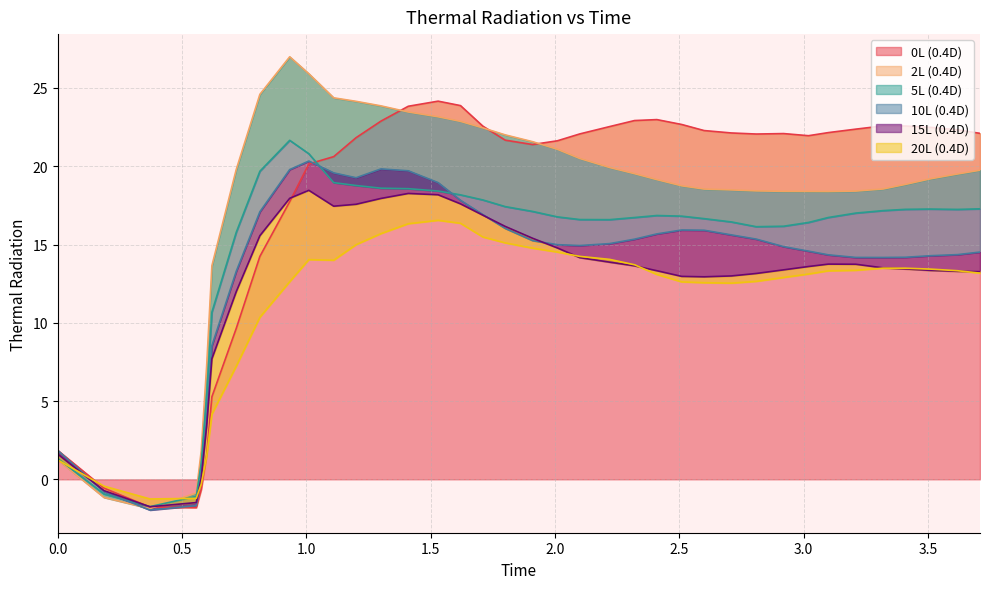

What is the minimum value for 0L (0.4D)?

-1.8